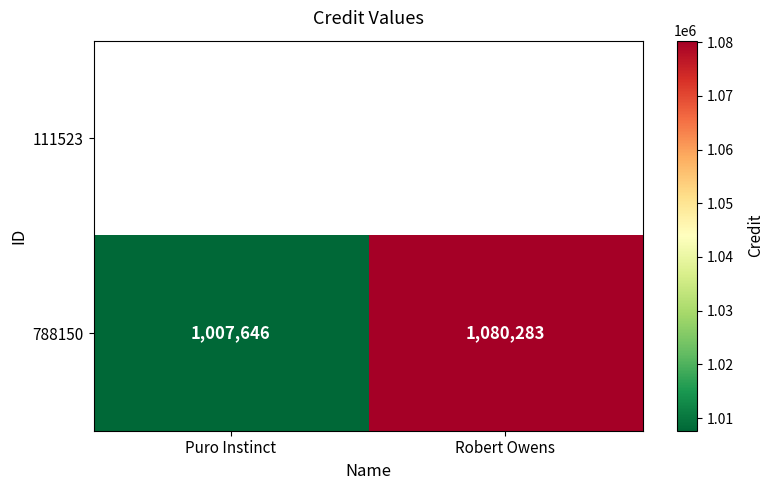

Rank the categories by value from lowest to highest.

Puro Instinct, Robert Owens